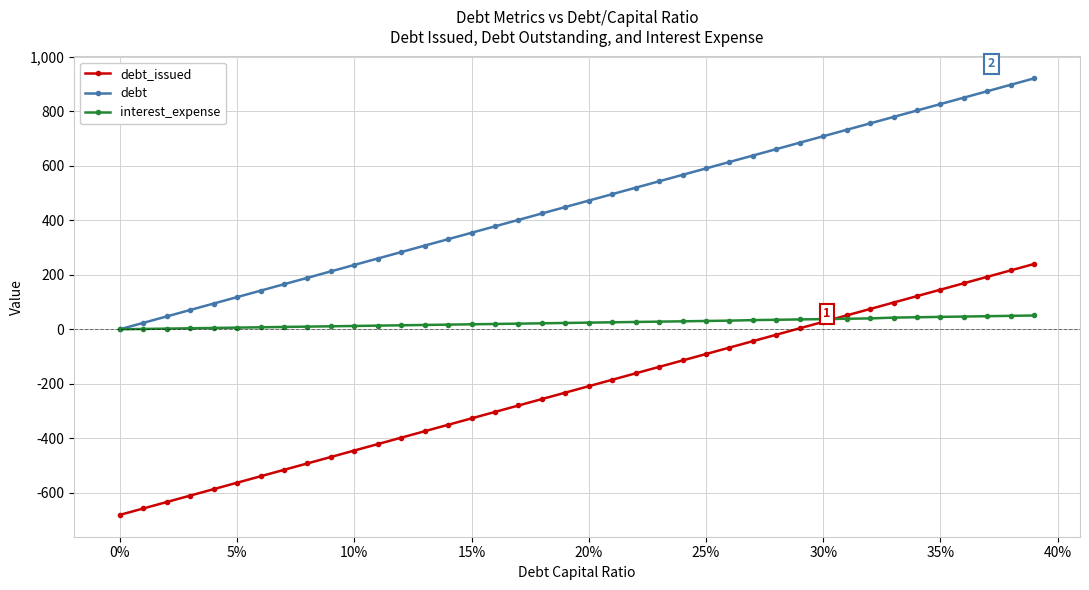

How many data points in debt_issued are above -208?

19